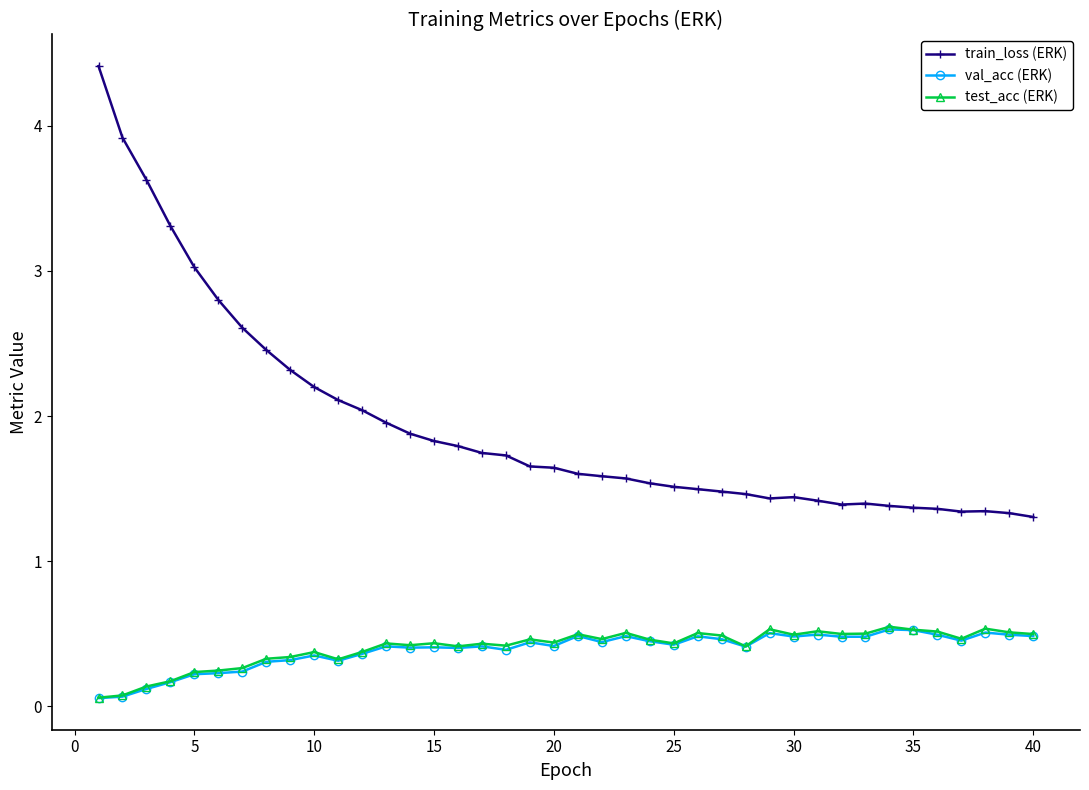

How many val_acc (ERK) values are between 0 and 1?

40